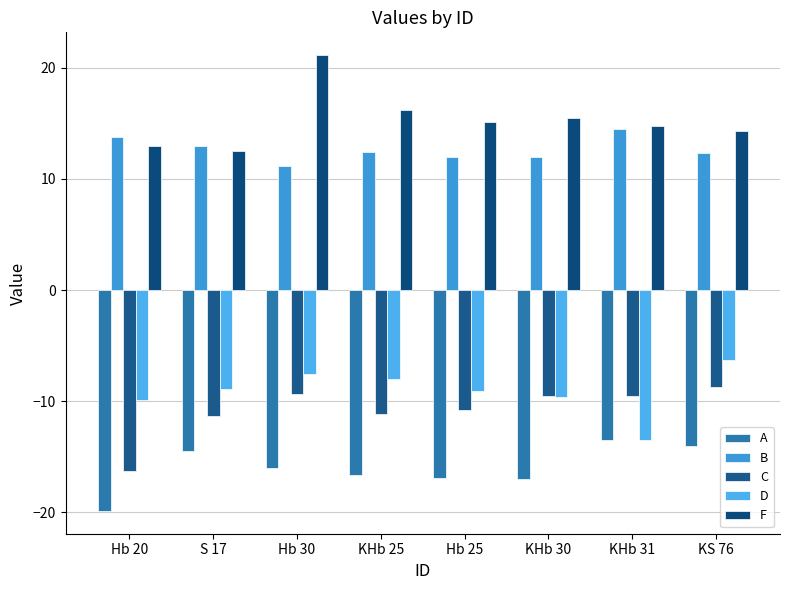

At which label does C reach its minimum?

Hb 20